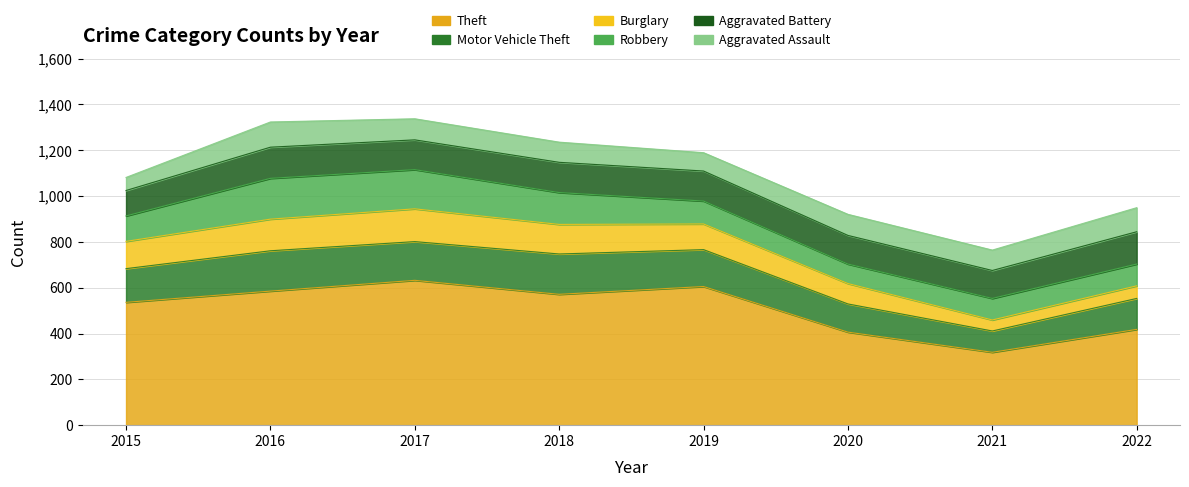

True or false: Theft and Aggravated Battery cross at least once.

False